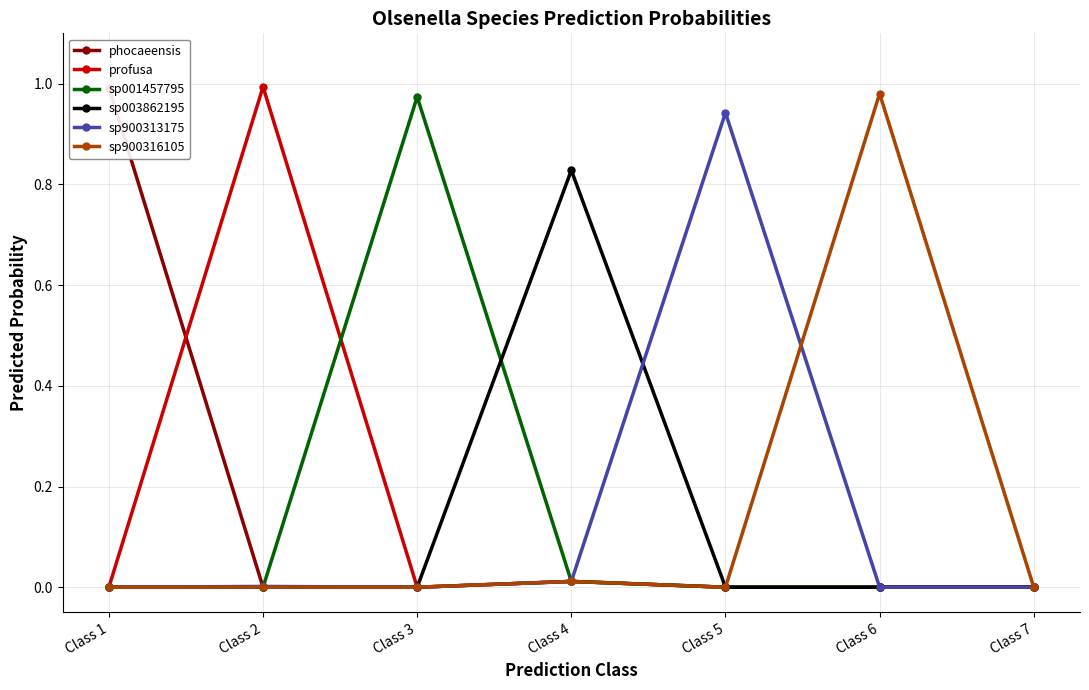

At which category is the sum across all series the highest?

Class 2